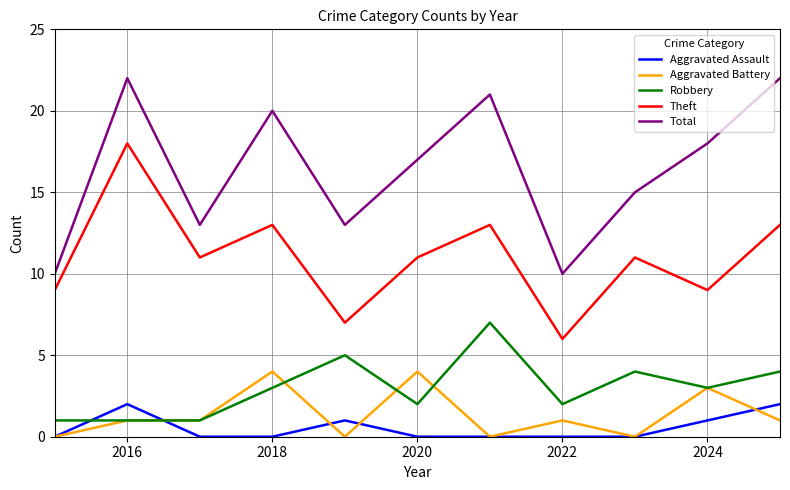

True or false: Robbery and Total cross at least once.

False